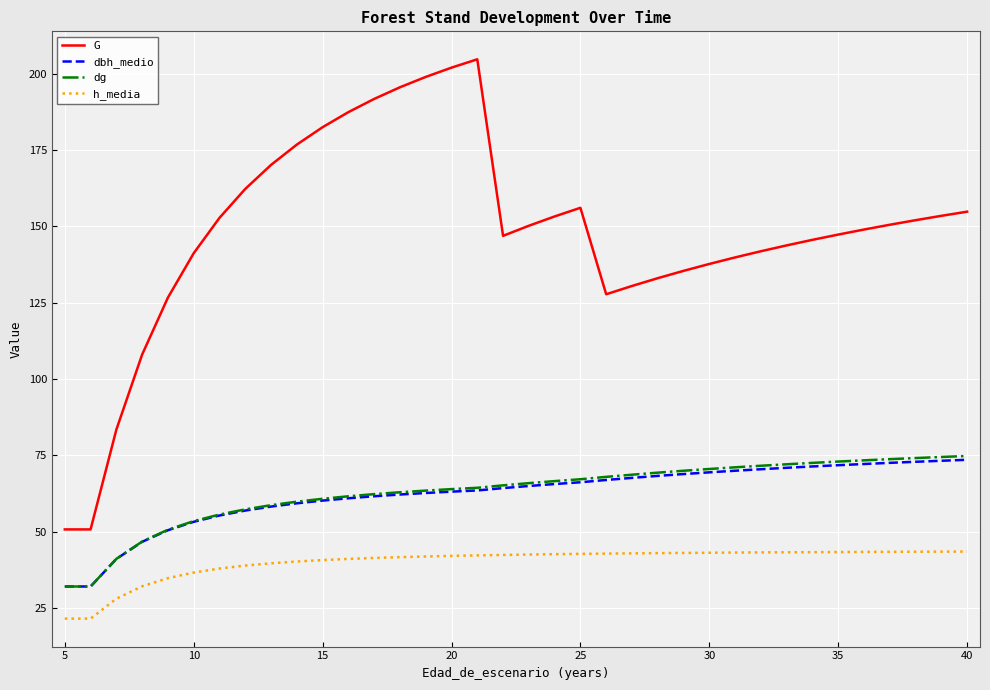

What is the average value of the G series?

148.1